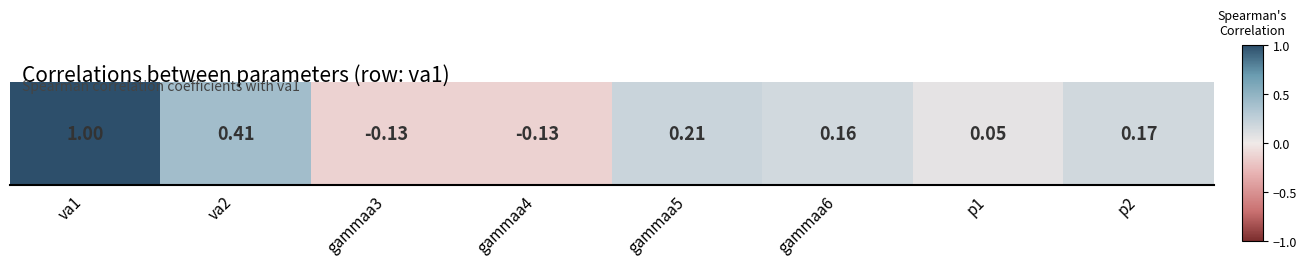

What is the average value?

0.2